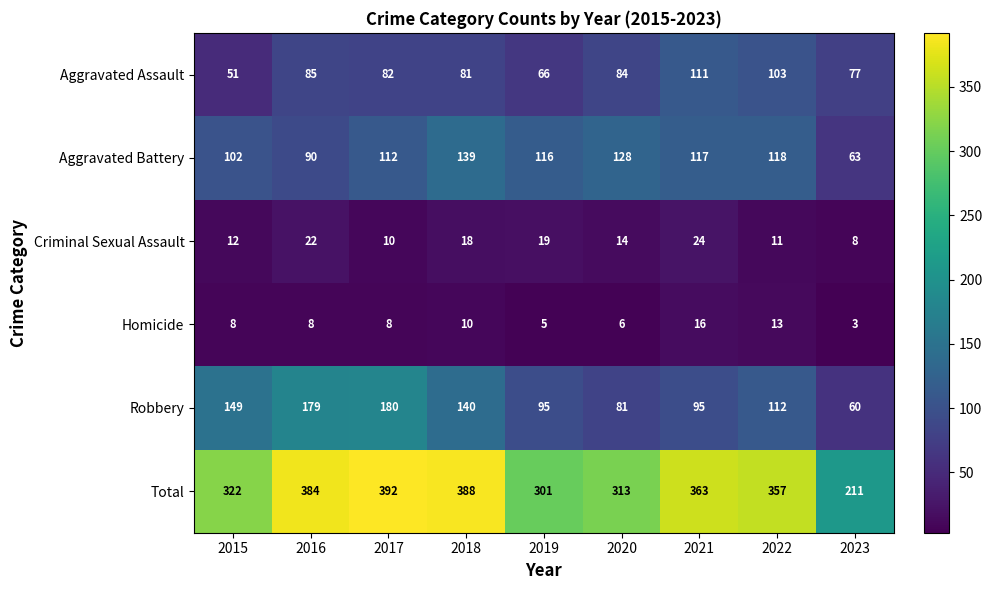

Which category has the lowest value across all series?

2023